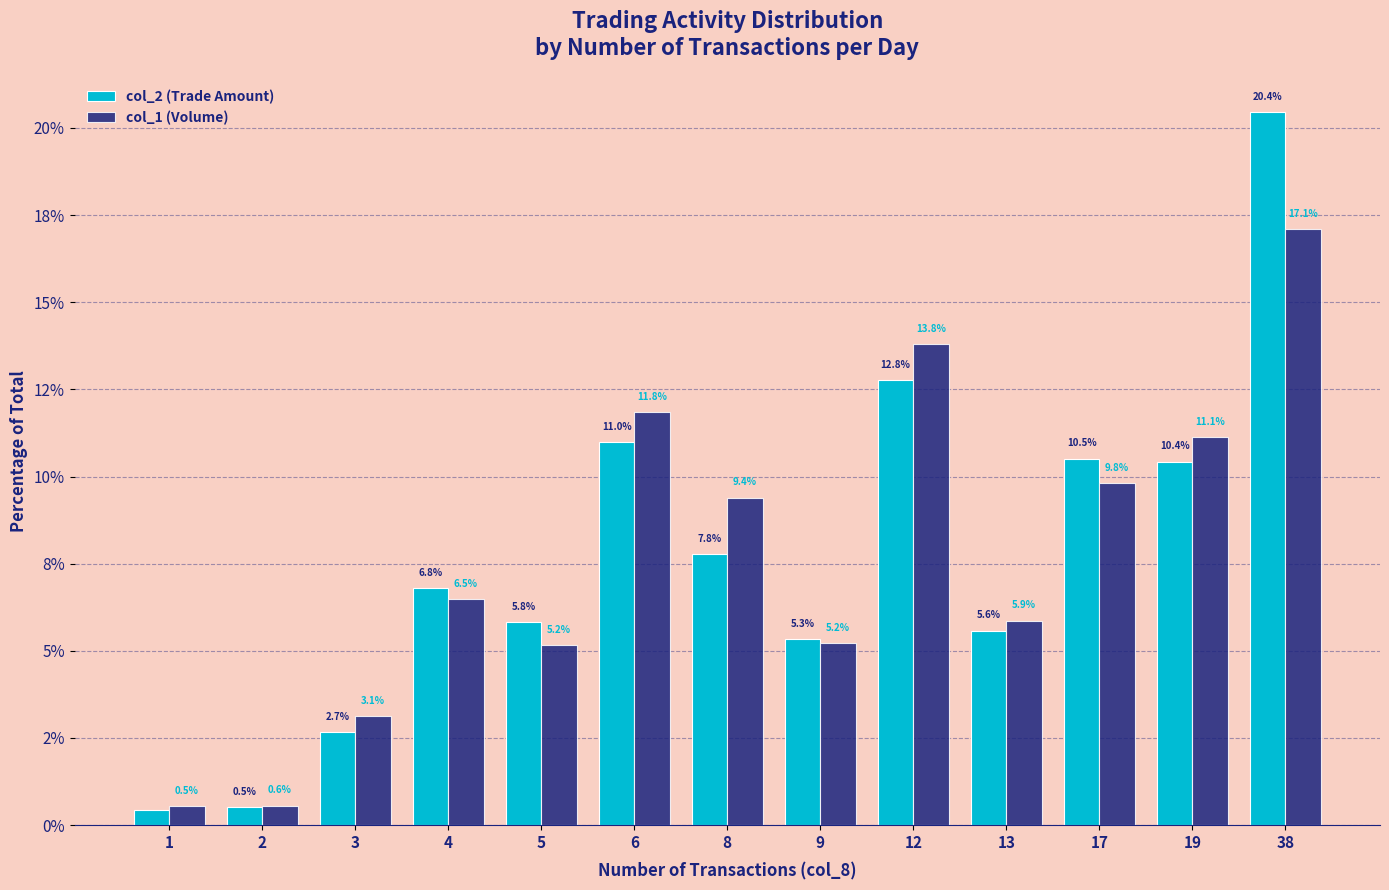

What is the difference between the maximum and second lowest values in the col_1 (Volume) series?

16.5